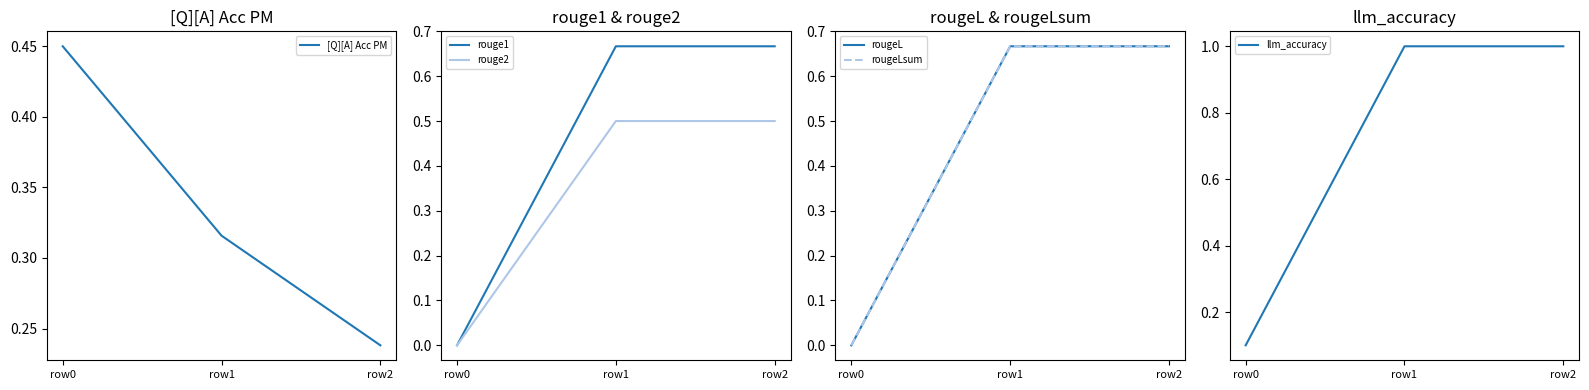

Which has a higher value, row1 or row2?

row1